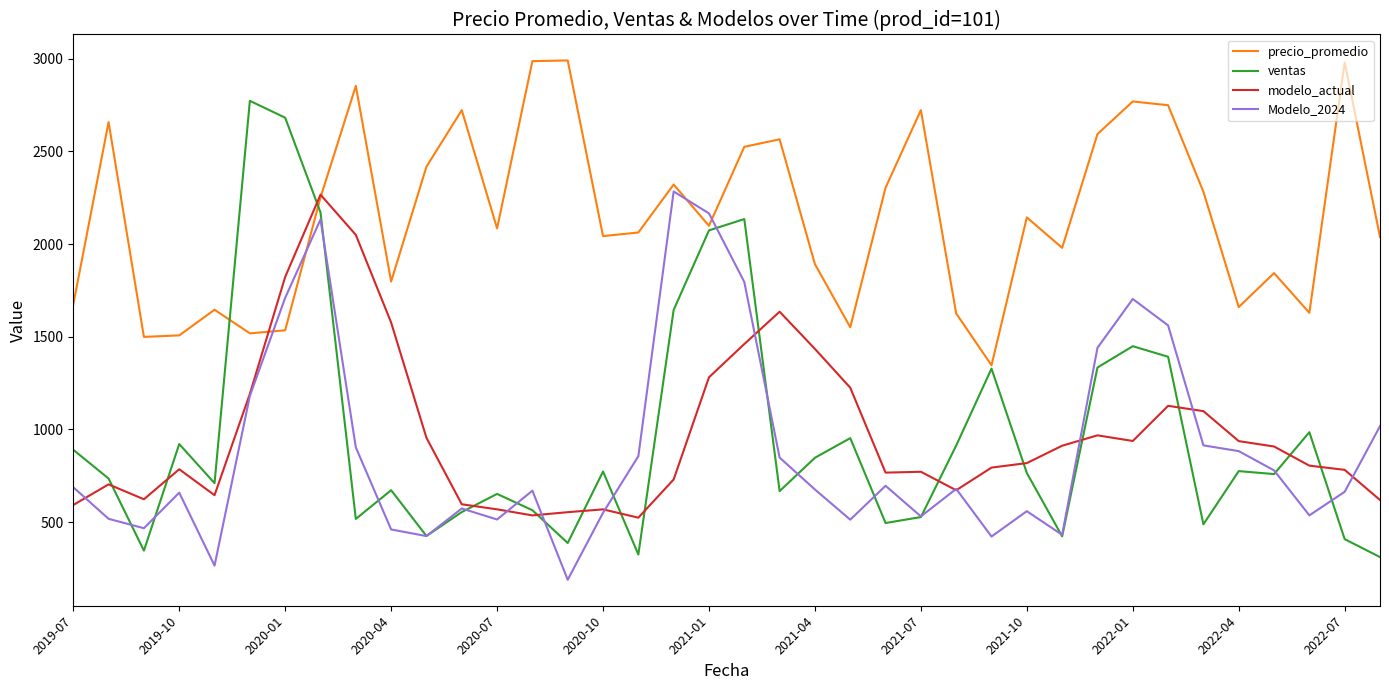

What is the maximum value shown in the chart?

2990.9